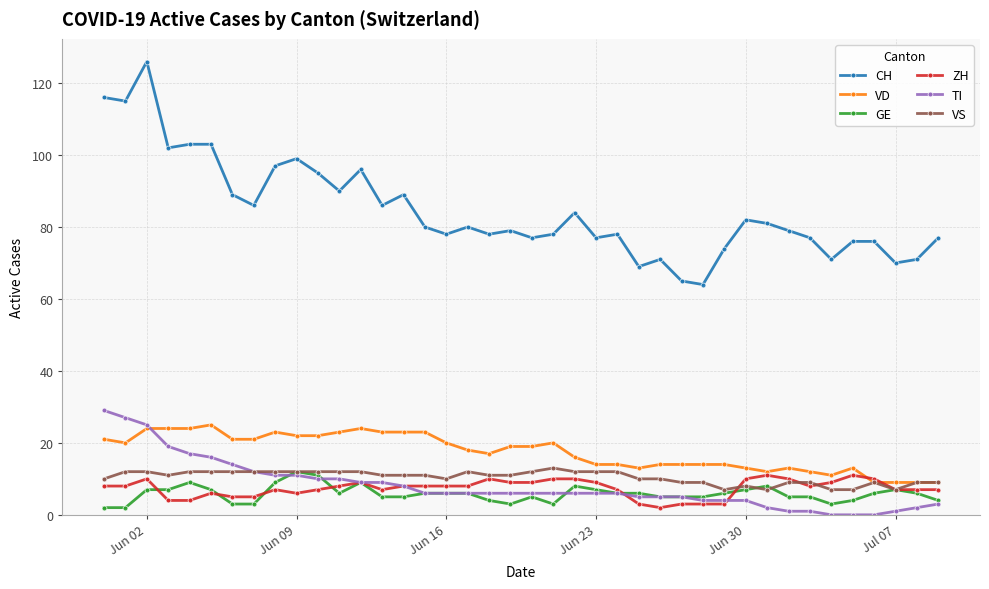

What is the minimum value for VS?

7